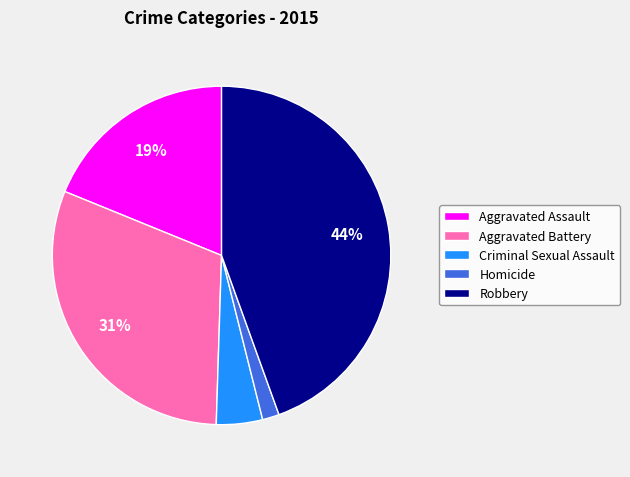

To the nearest percent, what percentage of the pie is Robbery?

44%